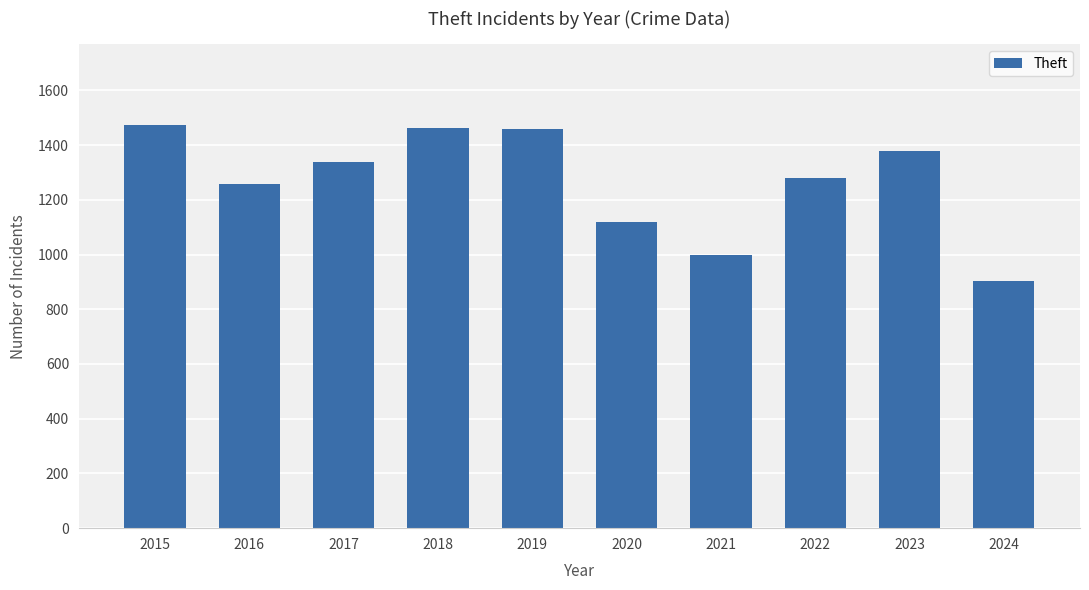

What is the smallest value displayed?

902